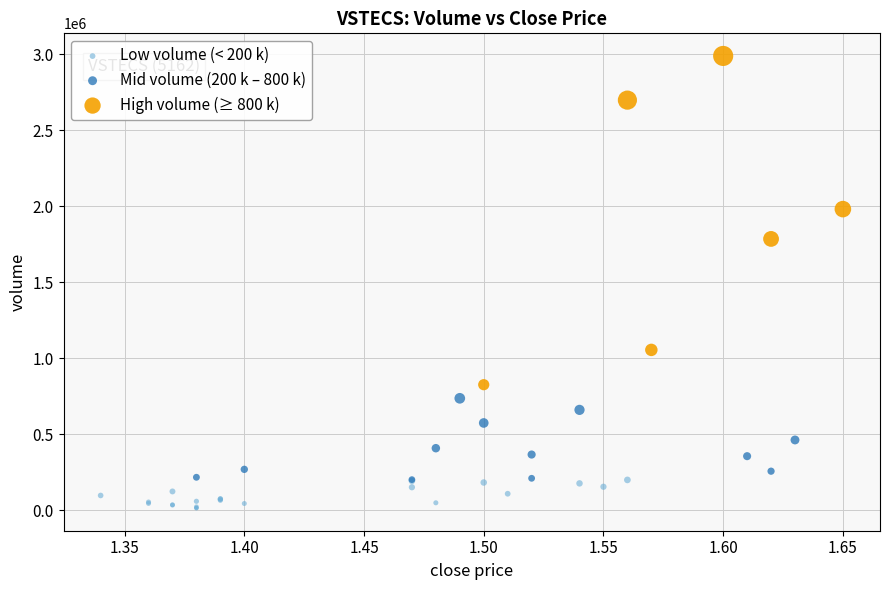

What are all the series names shown in the legend?

Low volume (< 200 k), Mid volume (200 k – 800 k), High volume (≥ 800 k)